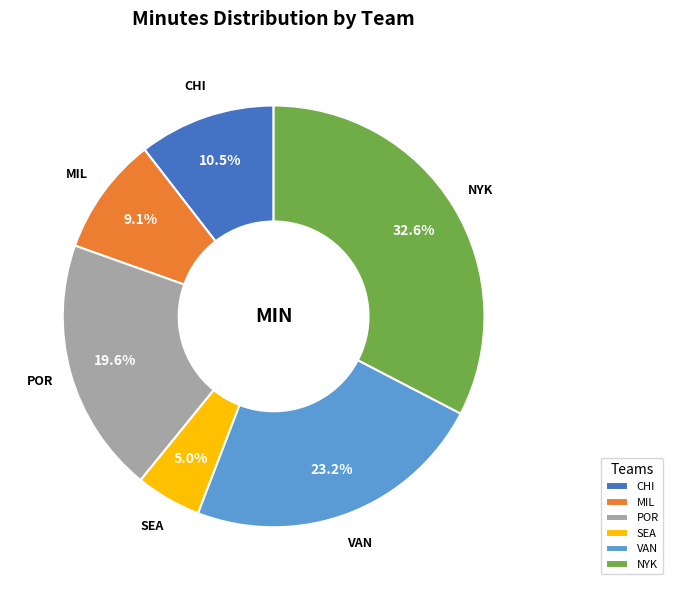

To the nearest percent, what is the average slice percentage?

17%